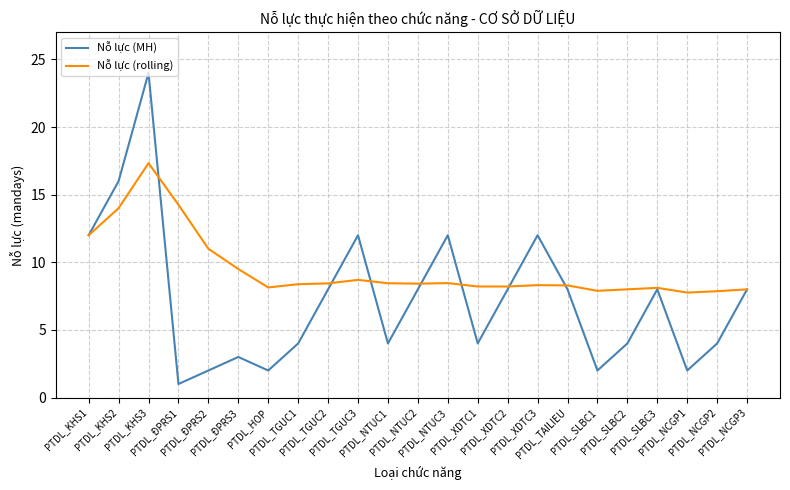

What is the difference between the second highest and minimum values in the Nỗ lực (rolling) series?

6.5